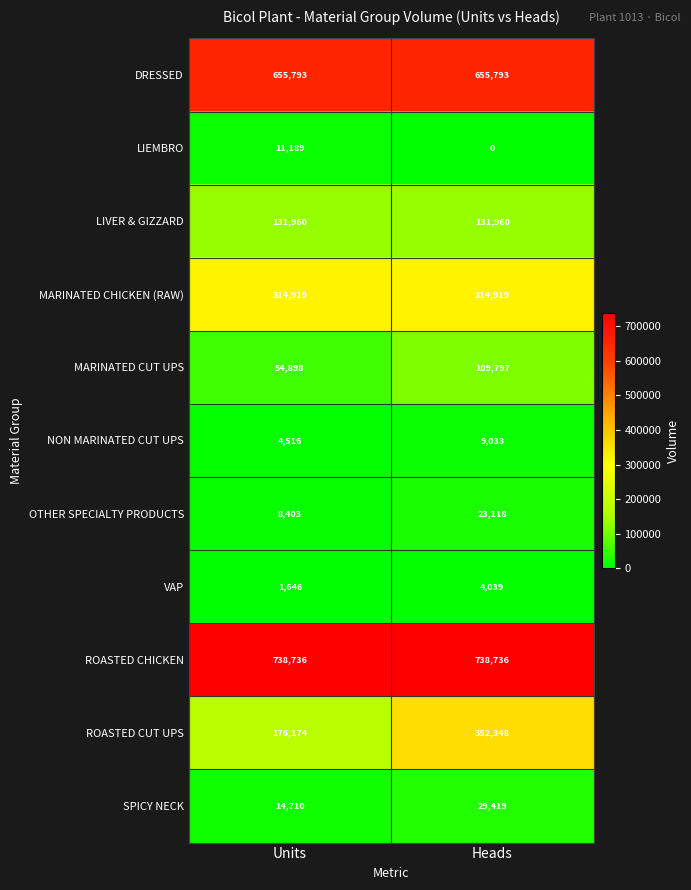

The value of NON MARINATED CUT UPS at Units is 1248. True or false?

False